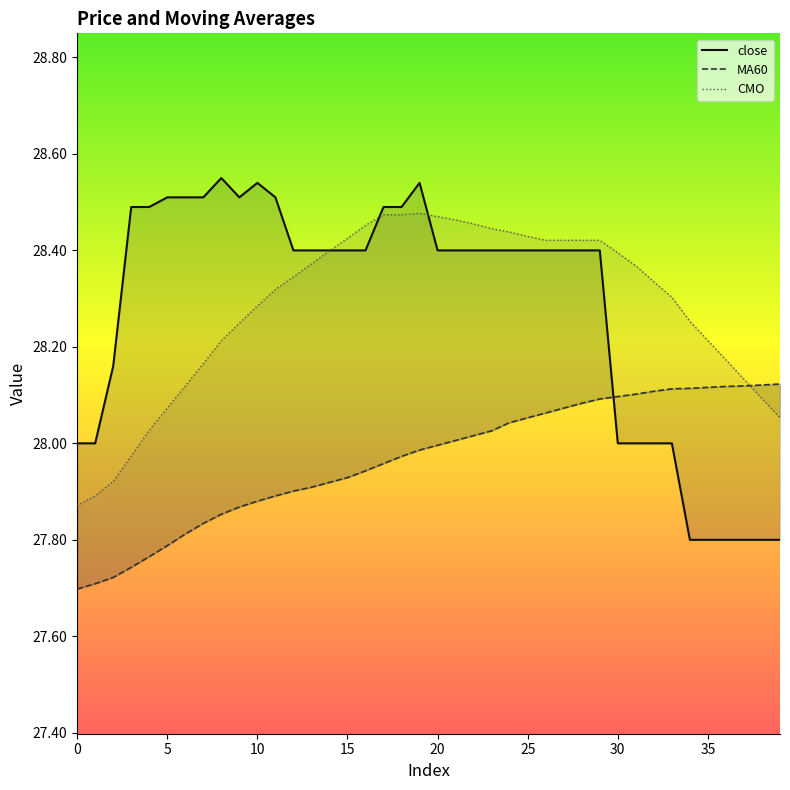

Reading left to right, what are all the values shown in this chart?

close: 0=28.0	1=28.0	2=28.2	3=28.5	4=28.5	5=28.5	6=28.5	7=28.5	8=28.6	9=28.5	10=28.5	11=28.5	12=28.4	13=28.4	14=28.4	15=28.4	16=28.4	17=28.5	18=28.5	19=28.5	20=28.4	21=28.4	22=28.4	23=28.4	24=28.4	25=28.4	26=28.4	27=28.4	28=28.4	29=28.4	30=28.0	31=28.0	32=28.0	33=28.0	34=27.8	35=27.8	36=27.8	37=27.8	38=27.8	39=27.8
MA60: 0=27.7	1=27.7	2=27.7	3=27.7	4=27.8	5=27.8	6=27.8	7=27.8	8=27.9	9=27.9	10=27.9	11=27.9	12=27.9	13=27.9	14=27.9	15=27.9	16=27.9	17=28.0	18=28.0	19=28.0	20=28.0	21=28.0	22=28.0	23=28.0	24=28.0	25=28.1	26=28.1	27=28.1	28=28.1	29=28.1	30=28.1	31=28.1	32=28.1	33=28.1	34=28.1	35=28.1	36=28.1	37=28.1	38=28.1	39=28.1
CMO: 0=27.9	1=27.9	2=27.9	3=28.0	4=28.0	5=28.1	6=28.1	7=28.2	8=28.2	9=28.2	10=28.3	11=28.3	12=28.3	13=28.4	14=28.4	15=28.4	16=28.5	17=28.5	18=28.5	19=28.5	20=28.5	21=28.5	22=28.5	23=28.4	24=28.4	25=28.4	26=28.4	27=28.4	28=28.4	29=28.4	30=28.4	31=28.4	32=28.3	33=28.3	34=28.3	35=28.2	36=28.2	37=28.1	38=28.1	39=28.1